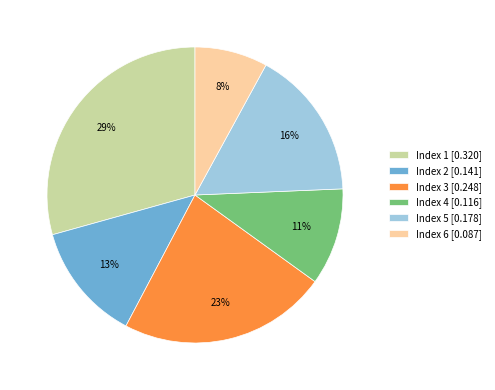

Rank the categories by value from lowest to highest.

Index 6 [0.087], Index 4 [0.116], Index 2 [0.141], Index 5 [0.178], Index 3 [0.248], Index 1 [0.320]